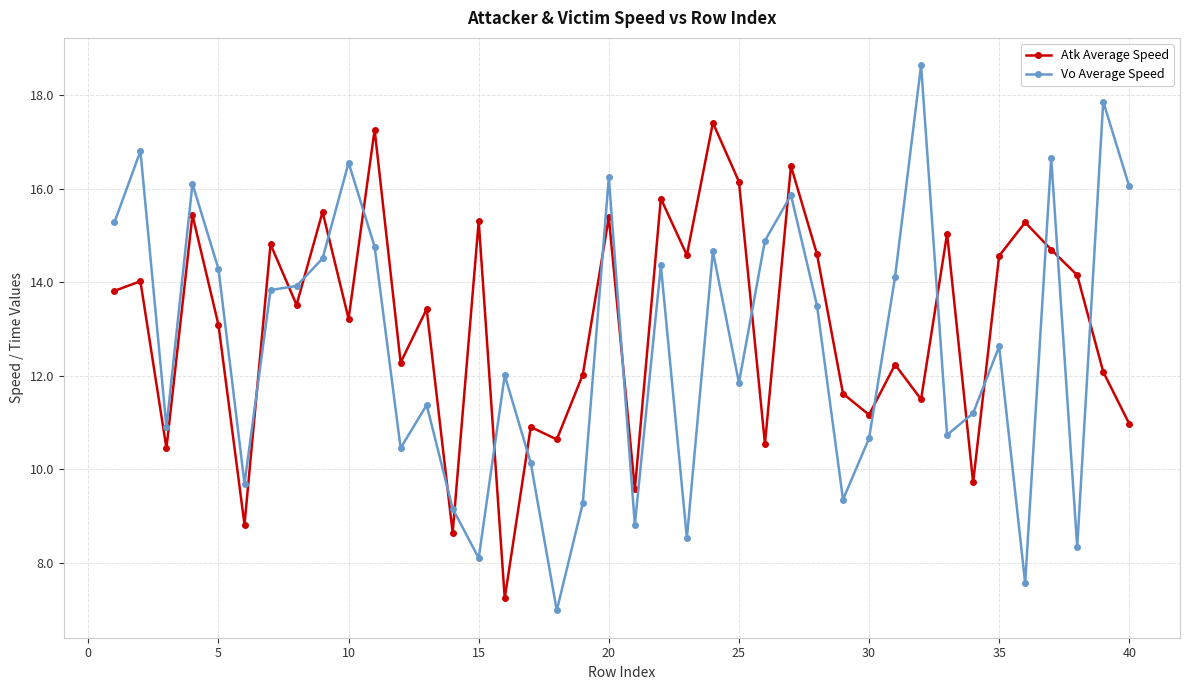

True or false: Atk Average Speed and Vo Average Speed intersect in this chart.

True